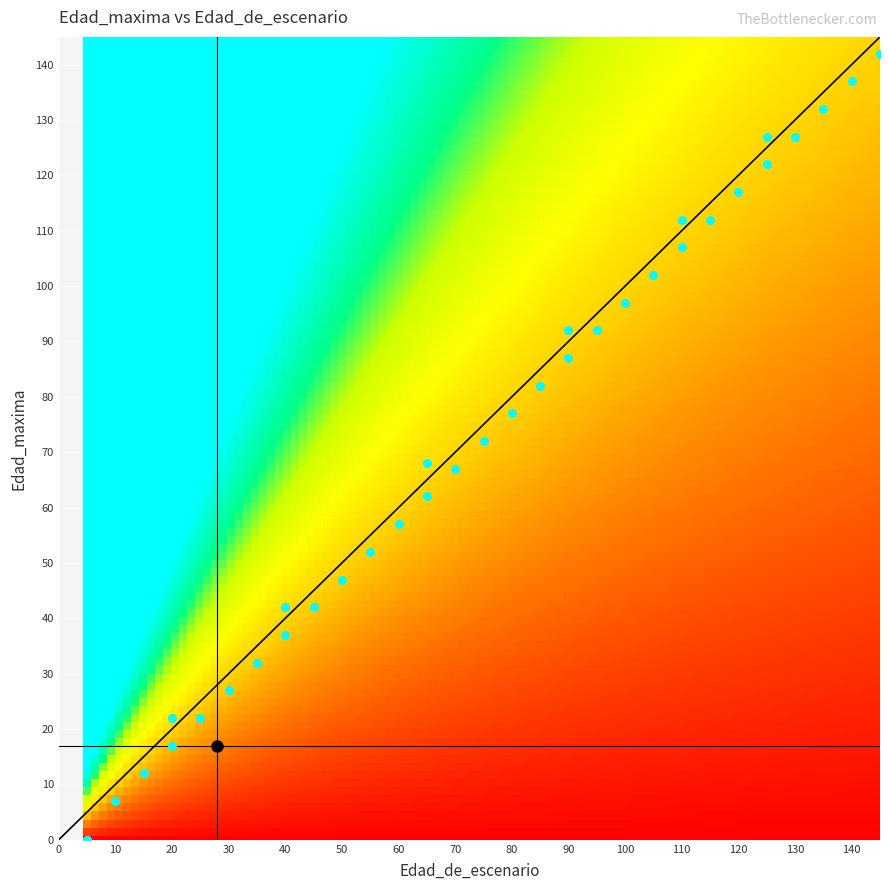

What is the average value?

71